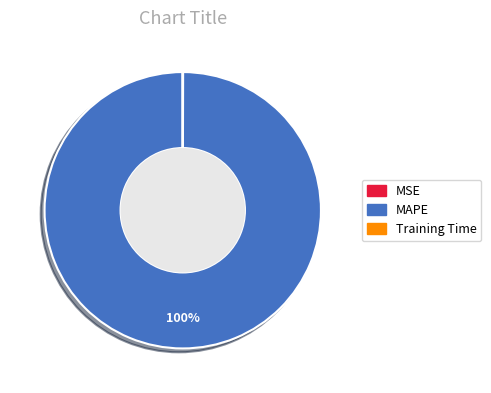

Is there a majority slice in this chart?

Yes